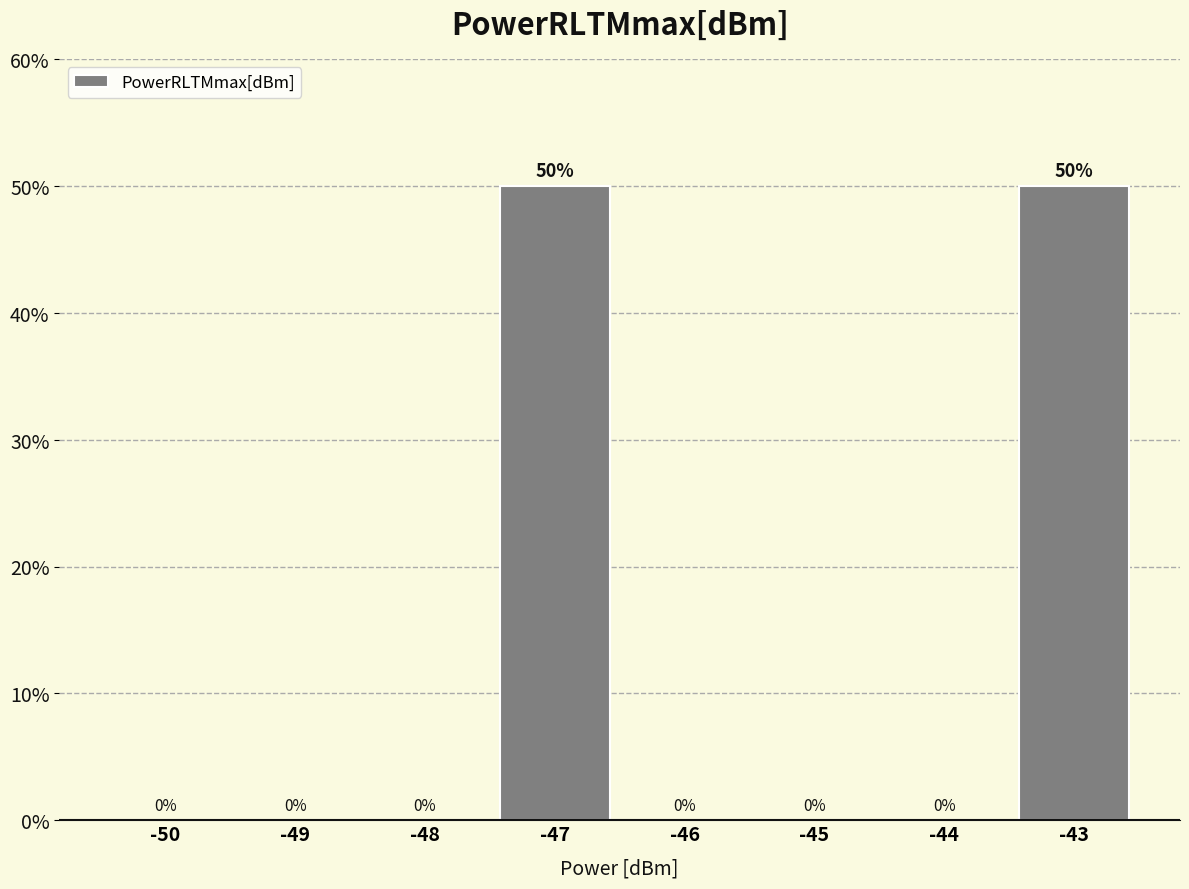

Reading left to right, list all the values displayed in this chart.

-50=0	-49=0	-48=0	-47=50	-46=0	-45=0	-44=0	-43=50